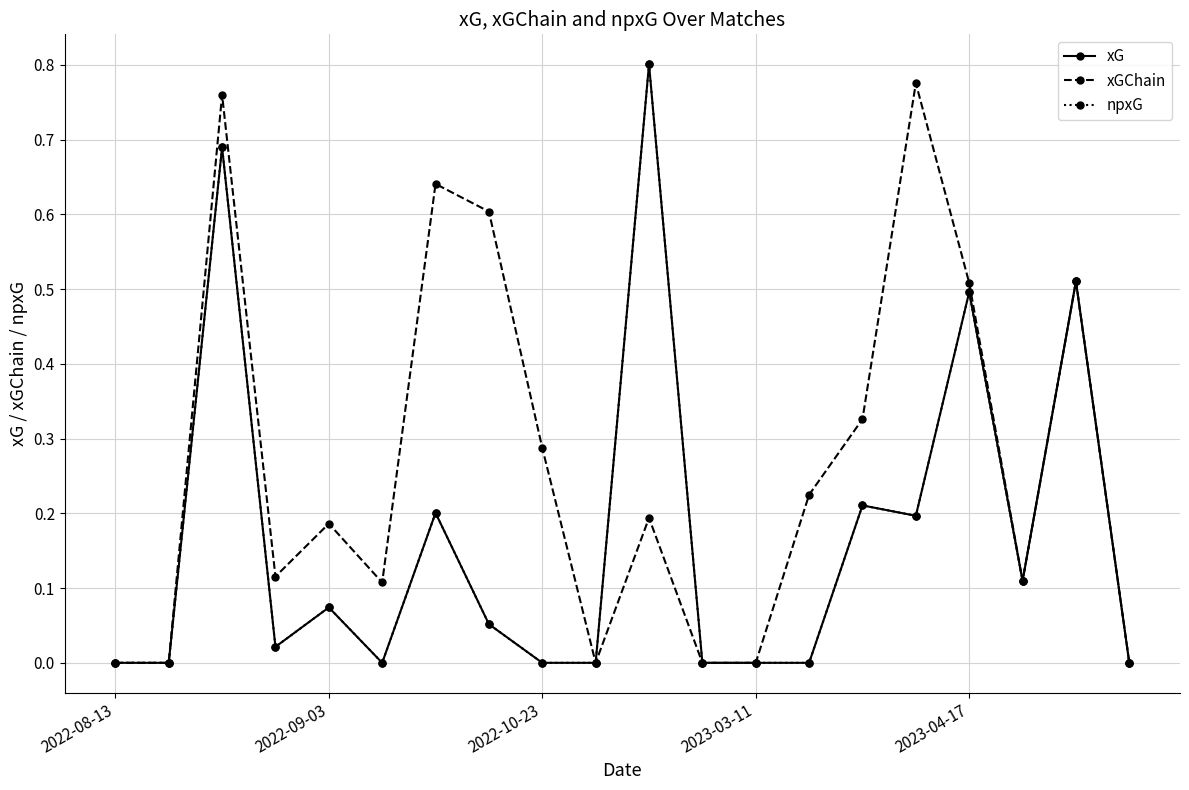

True or false: xG and npxG cross at least once.

False